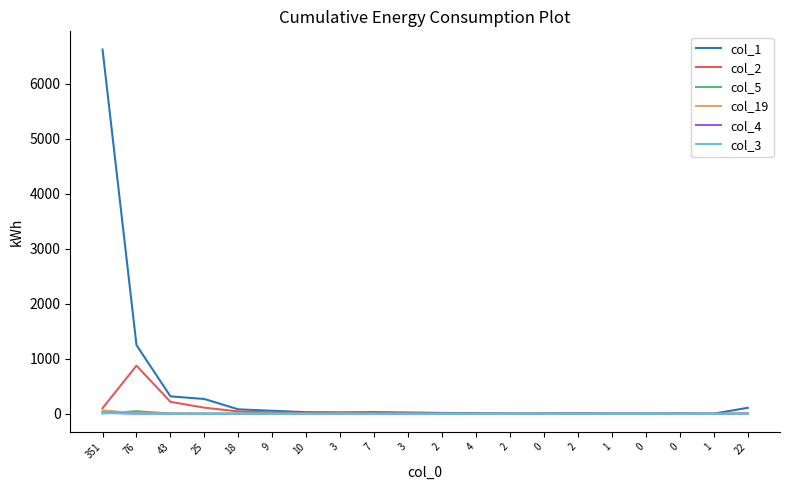

List the labels in order of col_3 value, smallest first.

43, 25, 9, 10, 3, 7, 3, 2, 4, 2, 0, 2, 1, 0, 0, 1, 22, 76, 18, 351